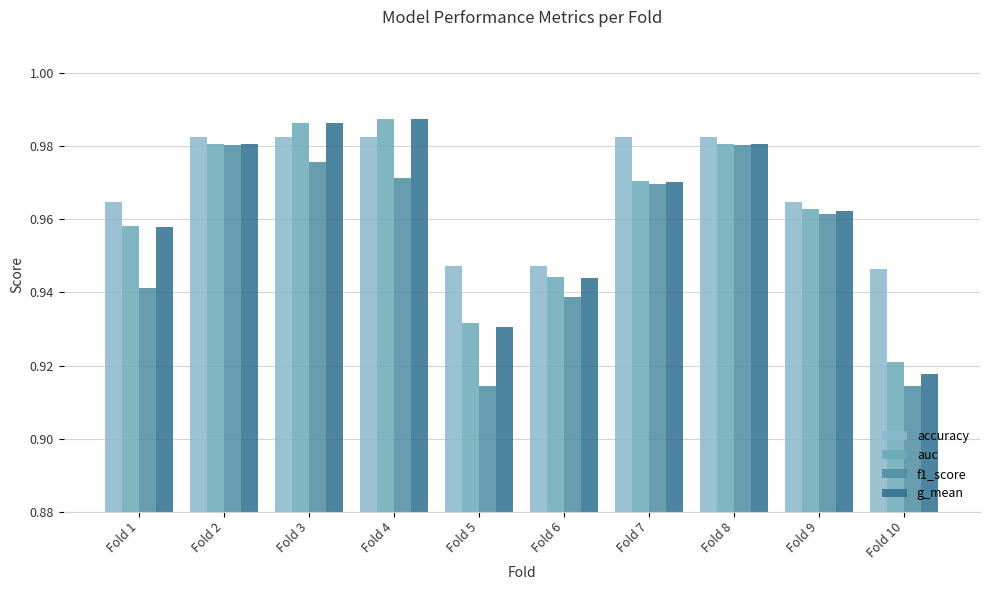

What value does the g_mean series have at Fold 7?

1.0